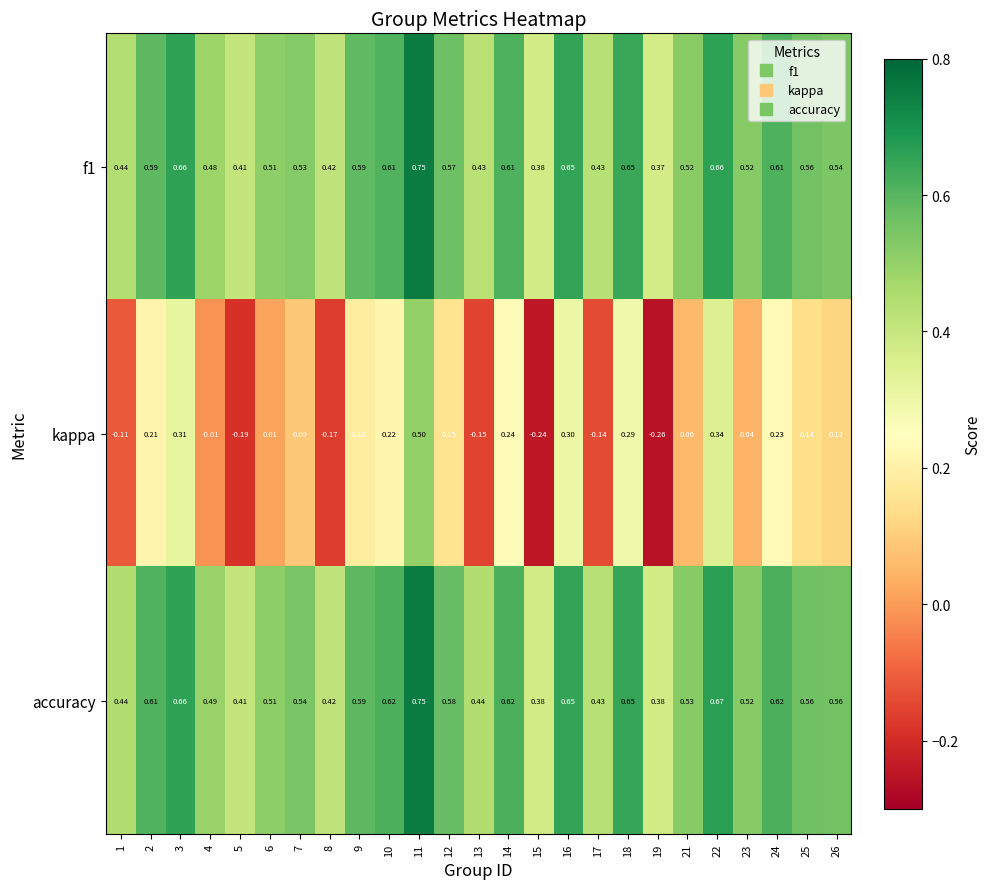

Which series has the largest total across all categories?

accuracy